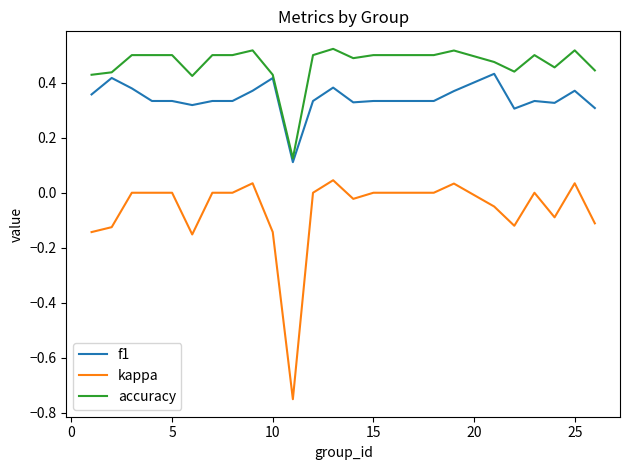

Rank the series by their average value, from highest to lowest.

accuracy, f1, kappa